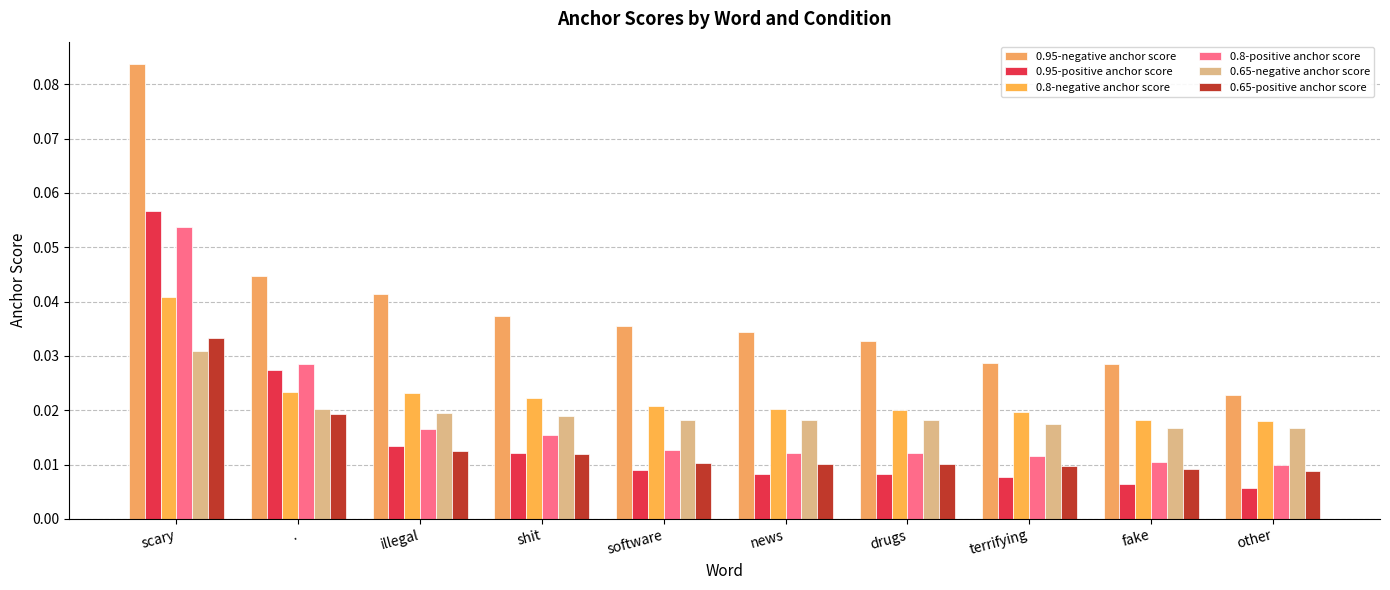

True or false: 0.8-positive anchor score has a value of 0.0 at fake.

True